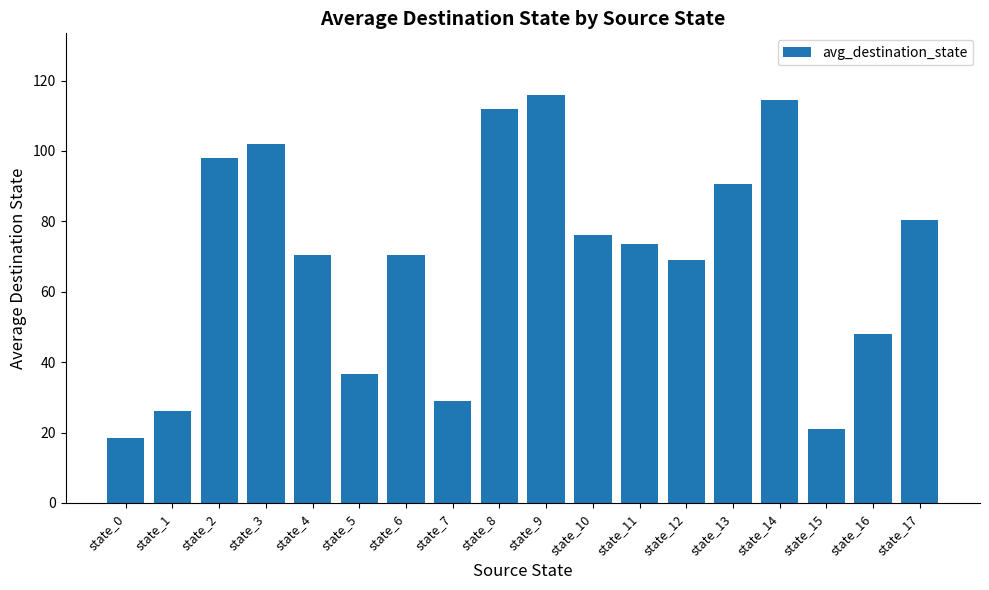

What is the change in value from state_3 to state_10?

-26.0